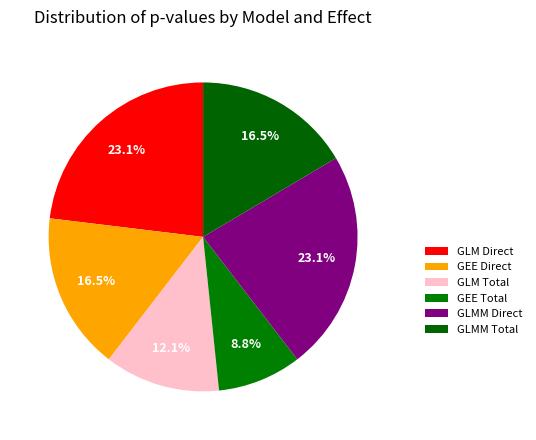

The GLM Direct slice represents 11% of the pie. True or false?

False